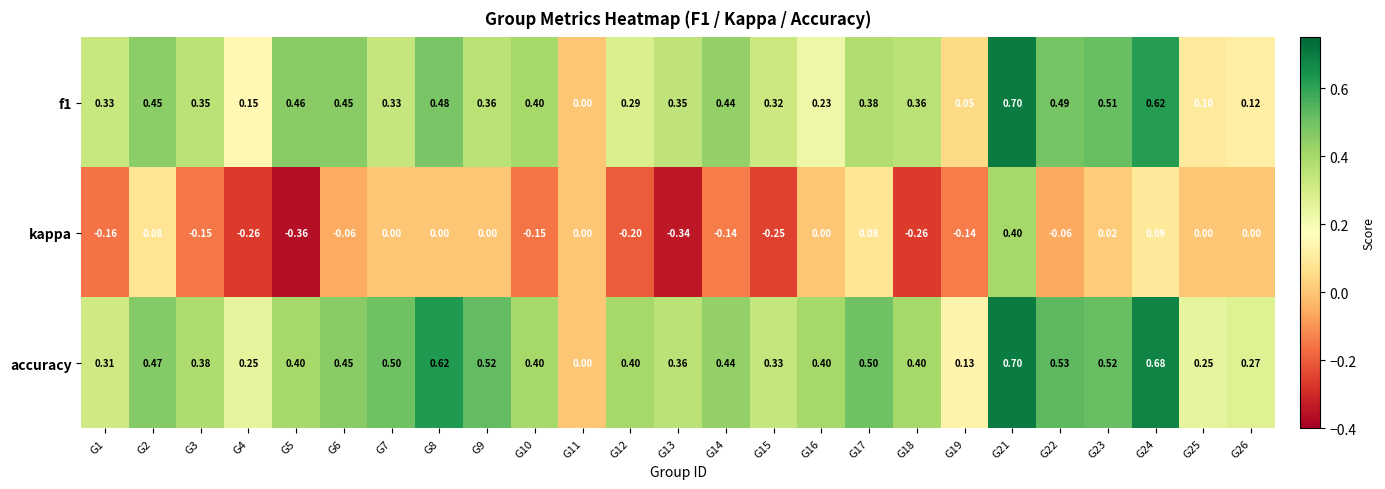

Which series has the largest range (max minus min)?

kappa